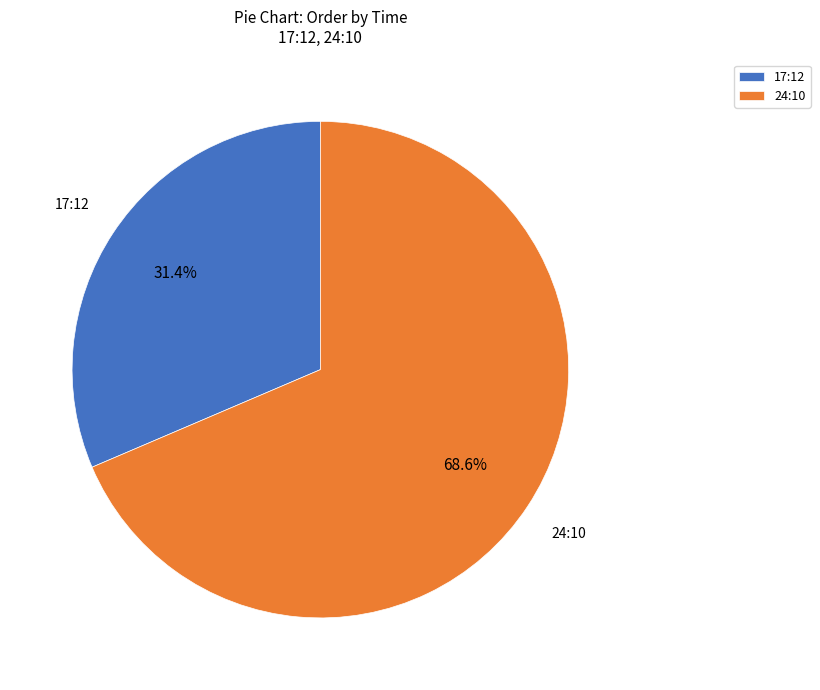

Which has a higher value, 17:12 or 24:10?

24:10